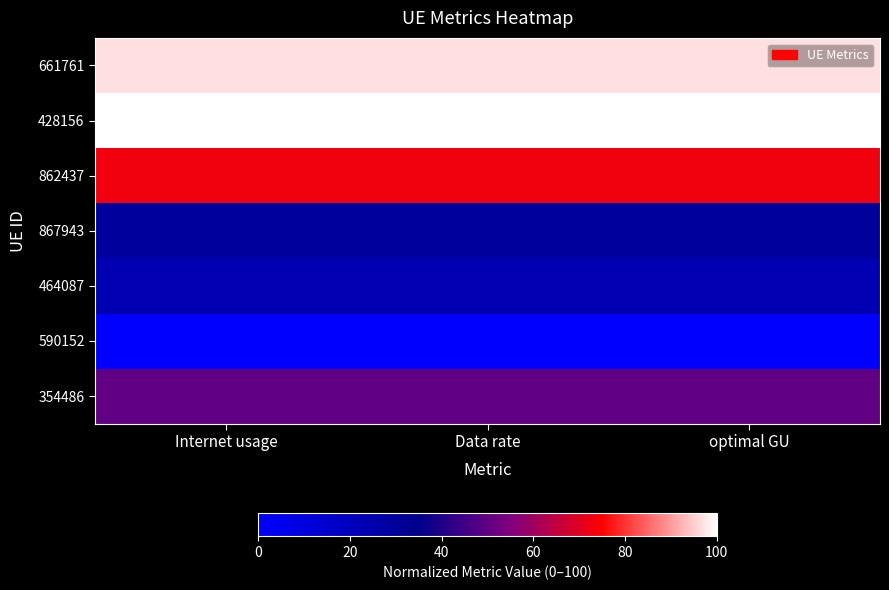

Rank the series at Data rate from highest to lowest value.

428156, 661761, 862437, 354486, 867943, 464087, 590152